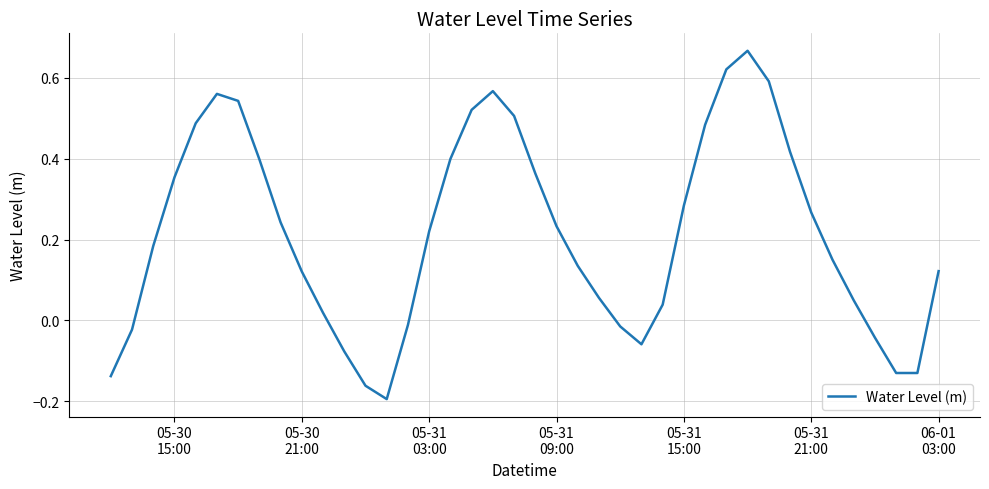

What is the difference between the maximum and minimum values?

0.9